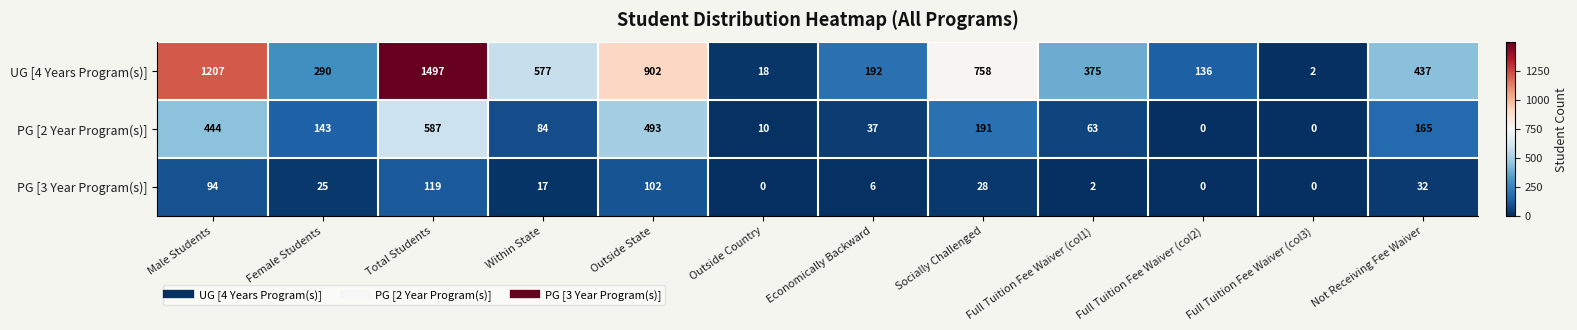

Is it true that UG [4 Years Program(s)] equals 290 at Female Students?

True